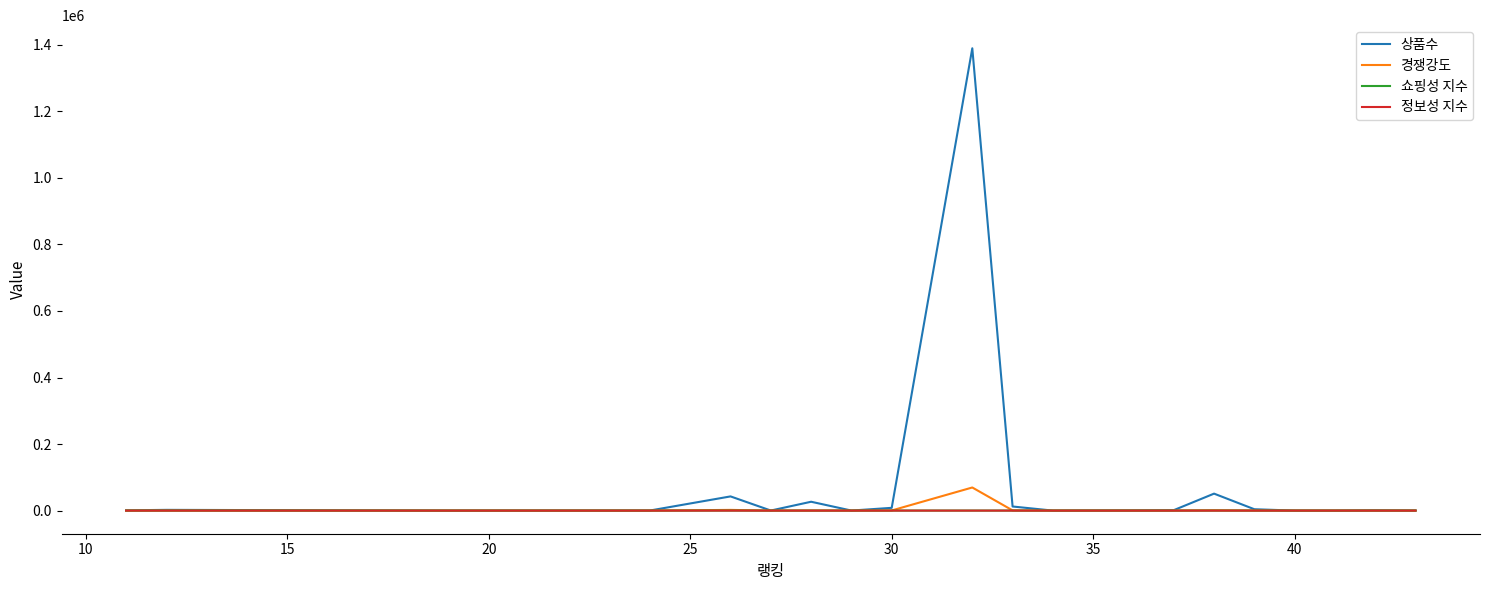

At how many categories does at least one series exceed 524725?

1